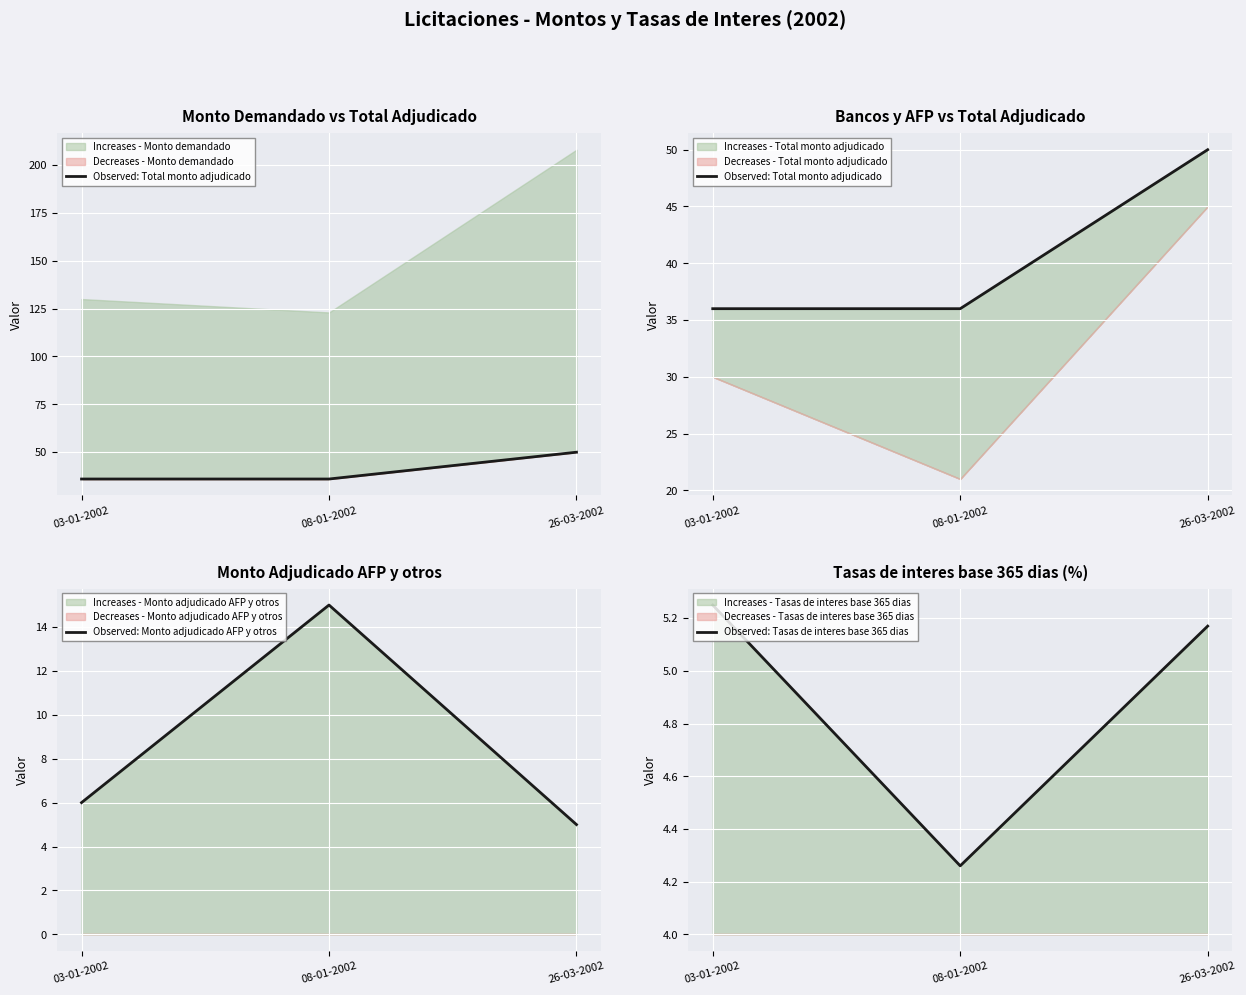

What is the minimum value for Observed: Total monto adjudicado?

36.0